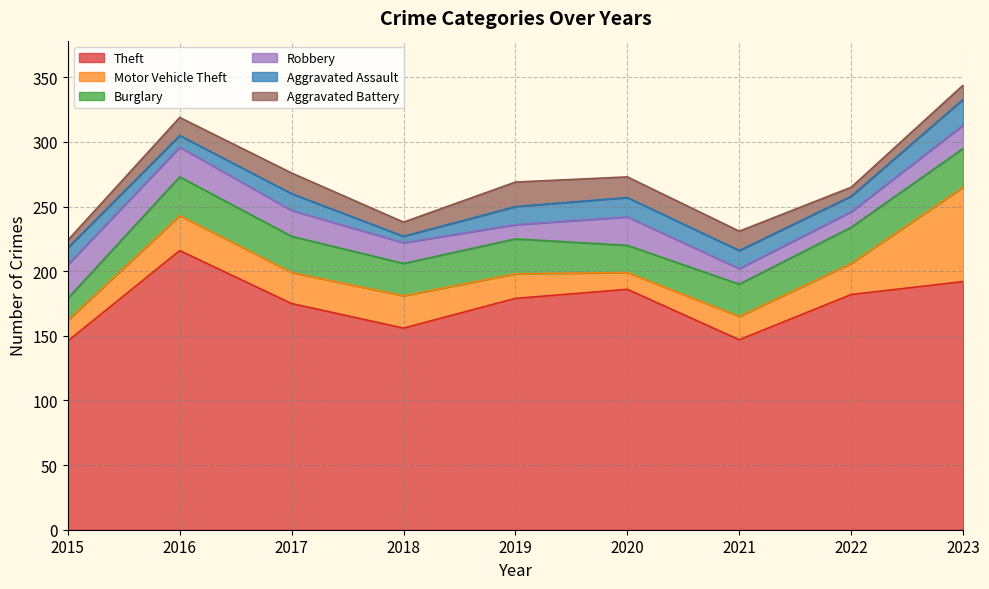

Reading right to left, transcribe all the data shown in this chart.

Theft: 2023=192	2022=182	2021=147	2020=186	2019=179	2018=156	2017=175	2016=216	2015=146
Motor Vehicle Theft: 2023=73	2022=24	2021=18	2020=13	2019=19	2018=25	2017=24	2016=27	2015=16
Burglary: 2023=30	2022=28	2021=25	2020=21	2019=27	2018=25	2017=28	2016=30	2015=17
Robbery: 2023=18	2022=12	2021=12	2020=22	2019=11	2018=16	2017=20	2016=23	2015=26
Aggravated Assault: 2023=20	2022=12	2021=14	2020=15	2019=14	2018=5	2017=13	2016=9	2015=13
Aggravated Battery: 2023=11	2022=7	2021=15	2020=16	2019=19	2018=11	2017=16	2016=14	2015=6